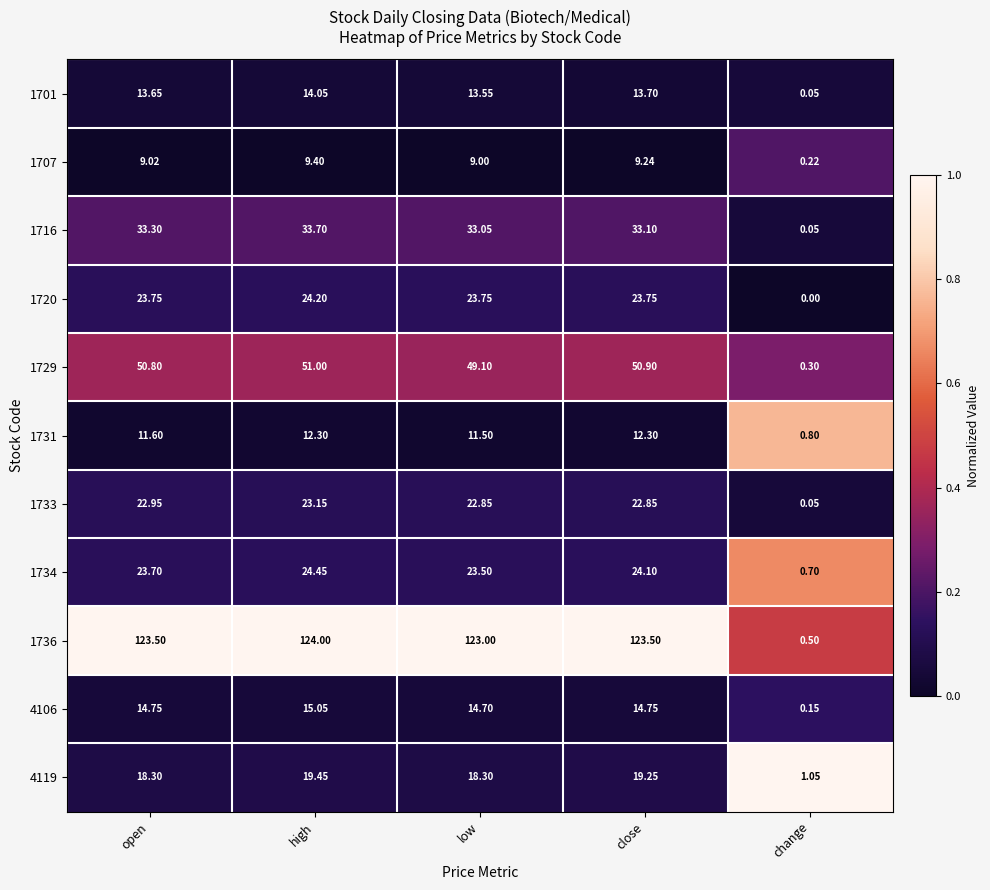

Which series has the largest total across all categories?

1736